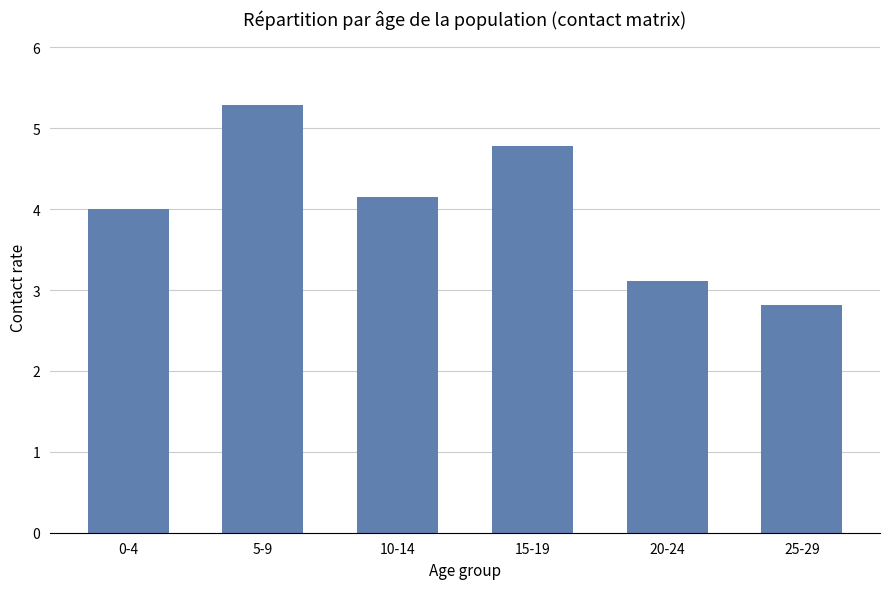

What is the ratio of the value at 25-29 to the value at 15-19?

0.6